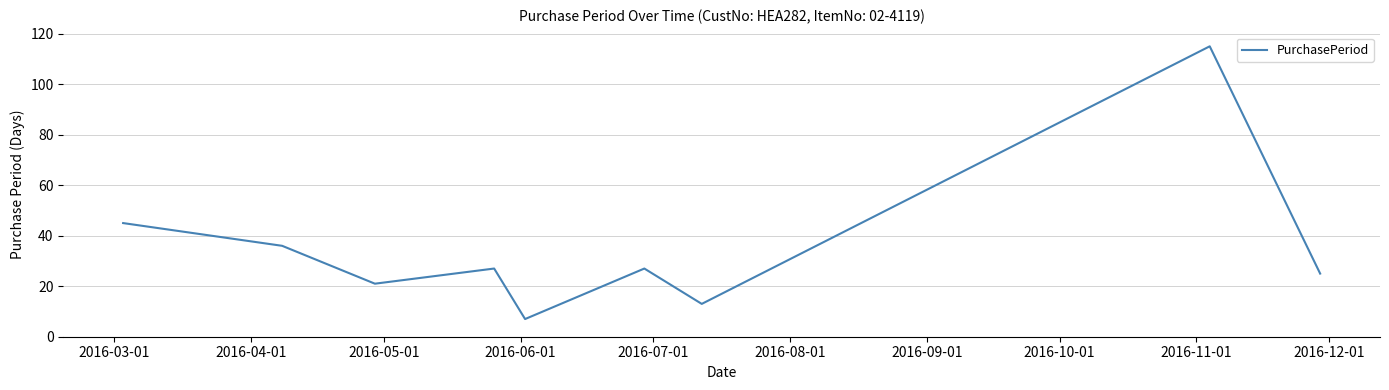

What is the average value?

35